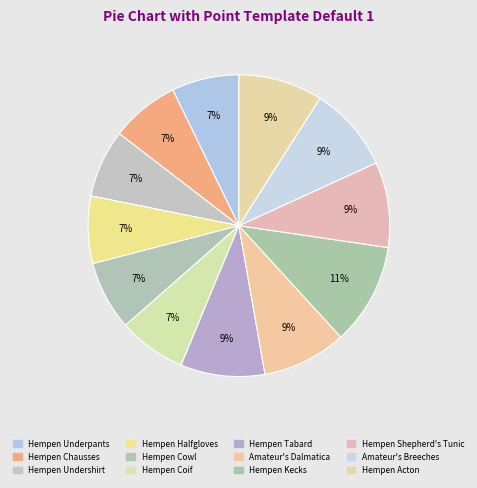

How many segments does this pie chart have?

12